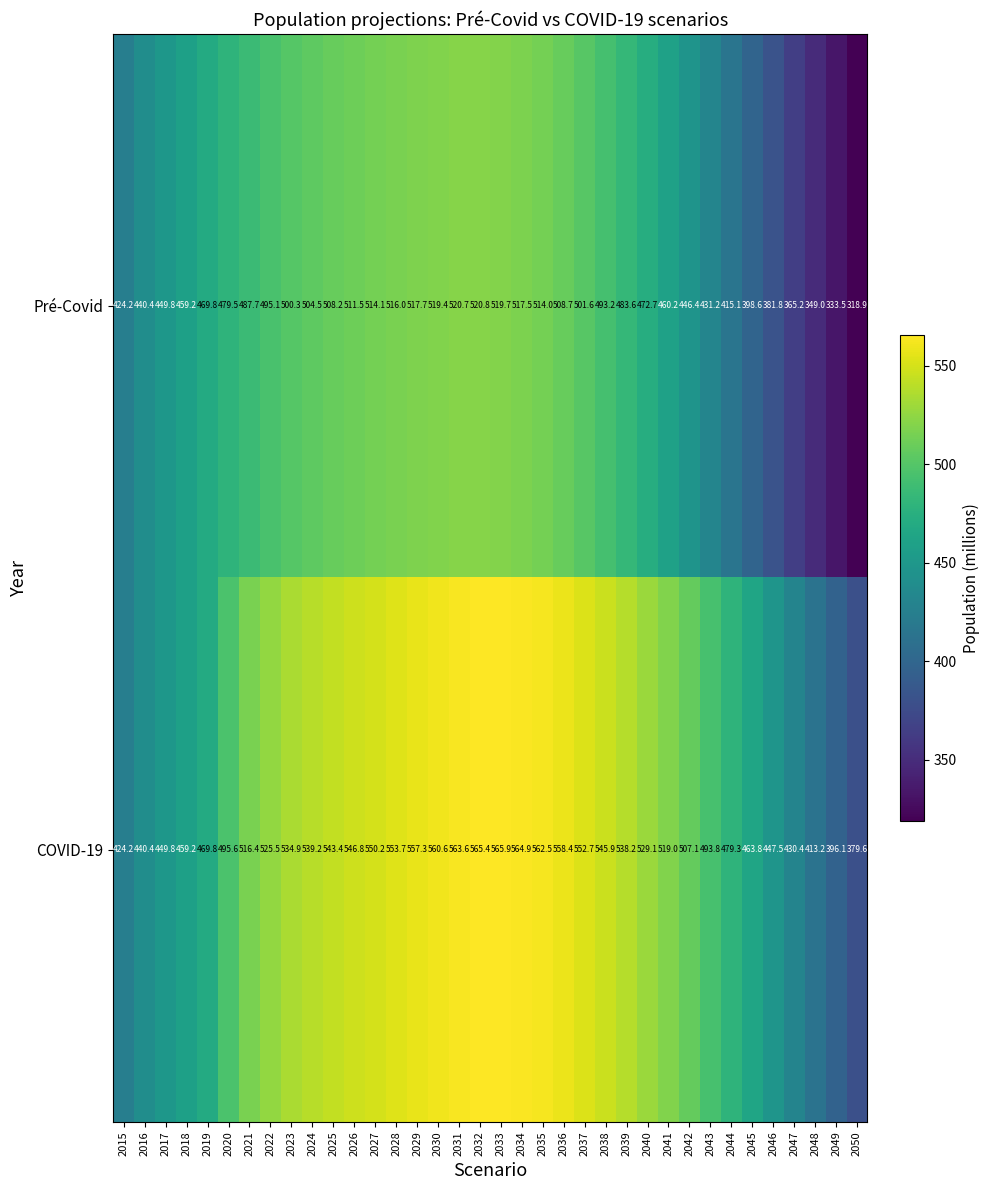

Count the number of categories in the chart.

36